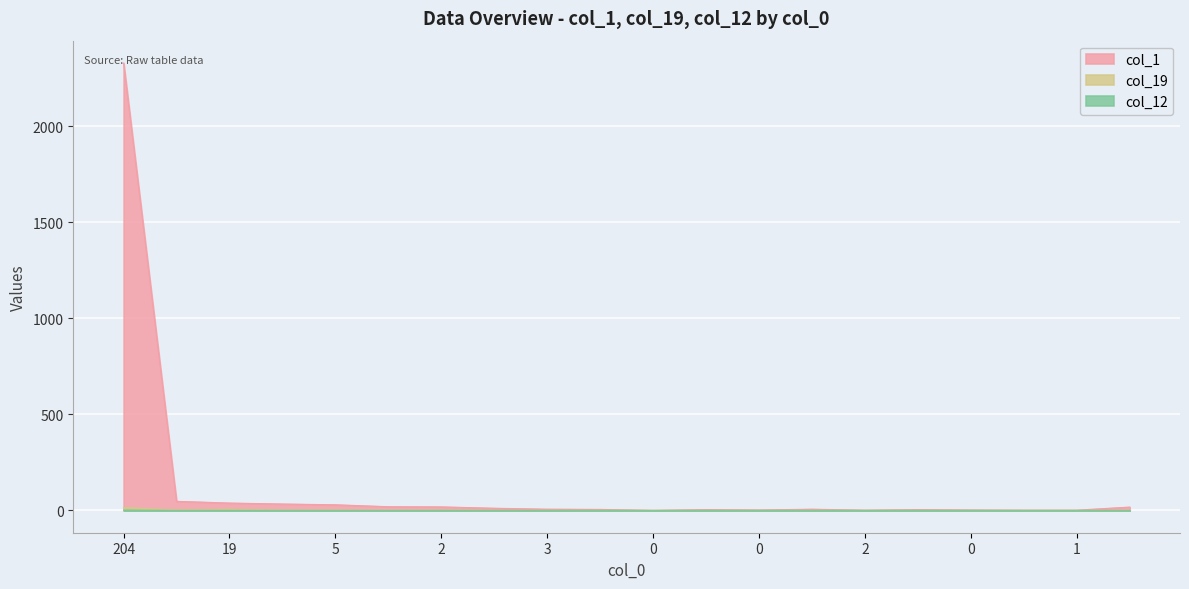

Which category has the lowest value across all series?

10